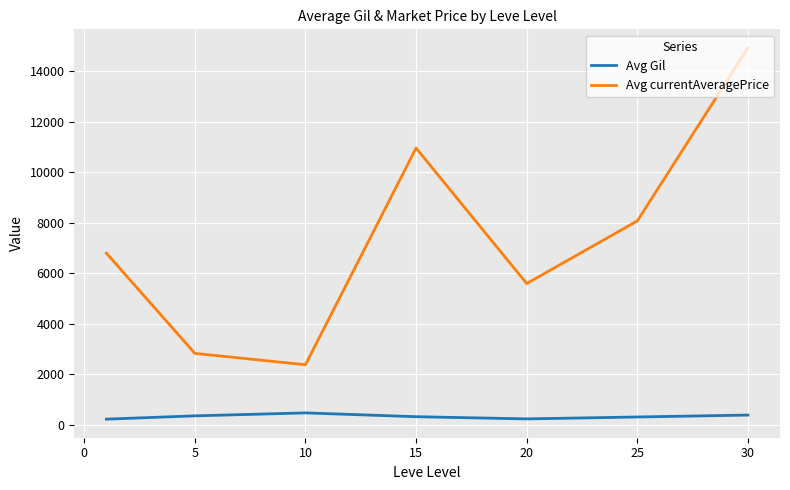

True or false: Avg currentAveragePrice and Avg Gil cross at least once.

False